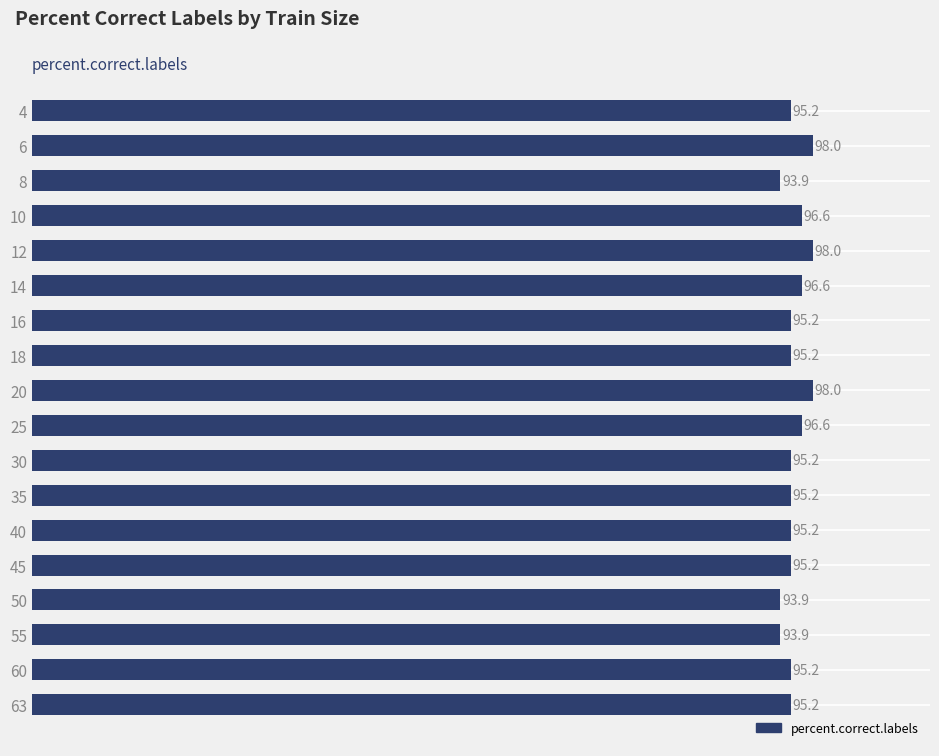

What is the ratio of the value at 63 to the value at 35?

1.0